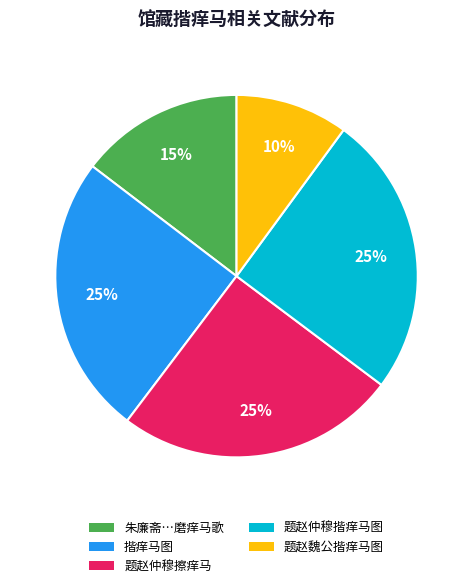

To the nearest percent, what is the average slice percentage?

20%